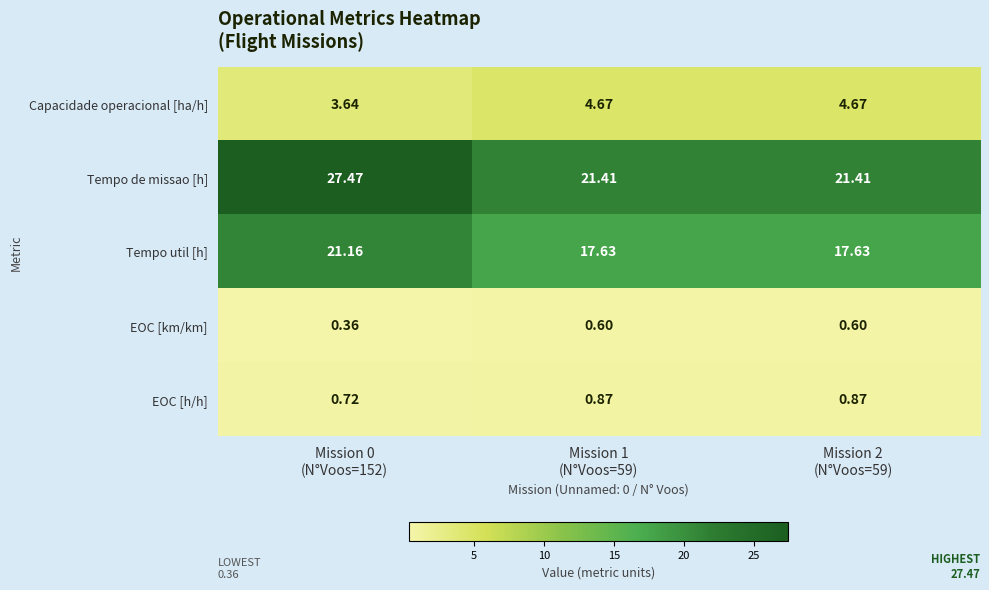

Which series has the largest total across all categories?

Tempo de missao [h]